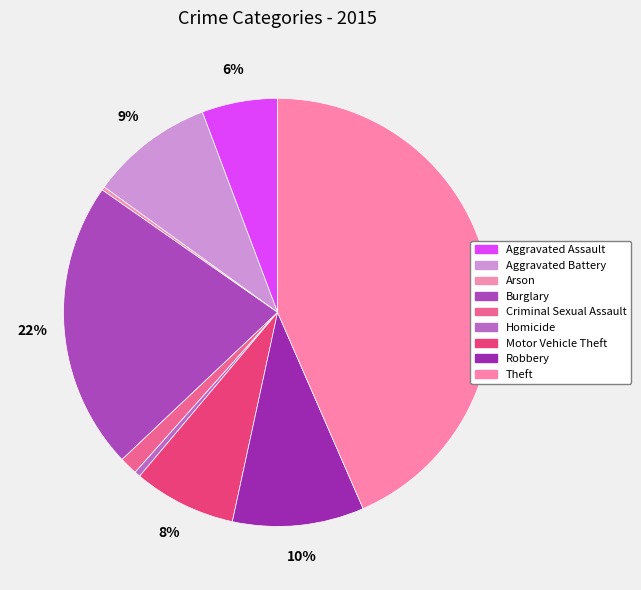

Which slice is the smallest?

Arson